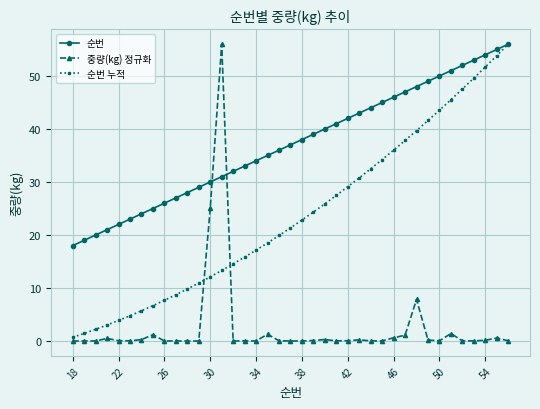

What is the maximum value for 순번 누적?

56.0